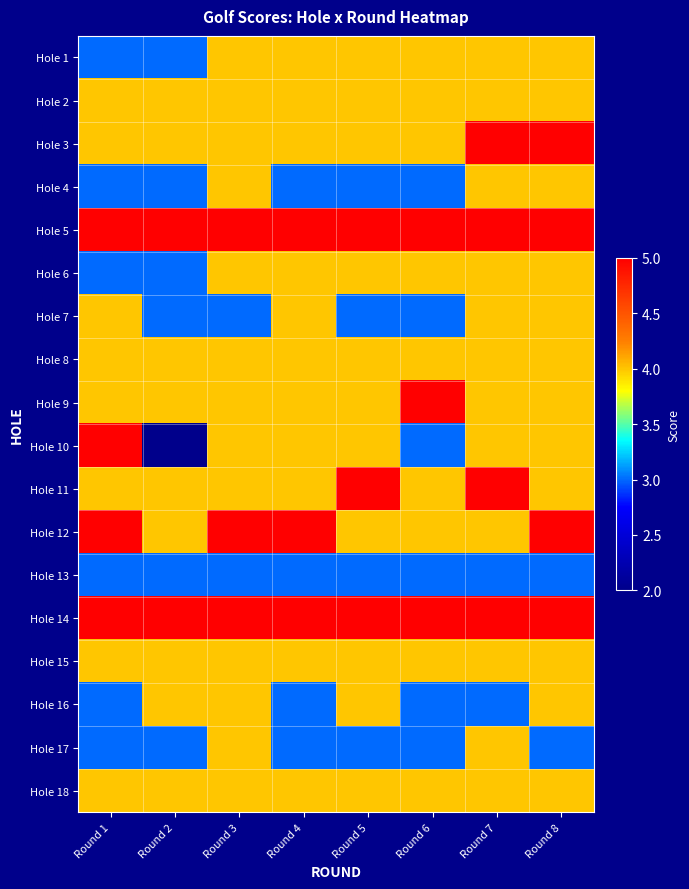

Which category has the lowest value across all series?

Round 2